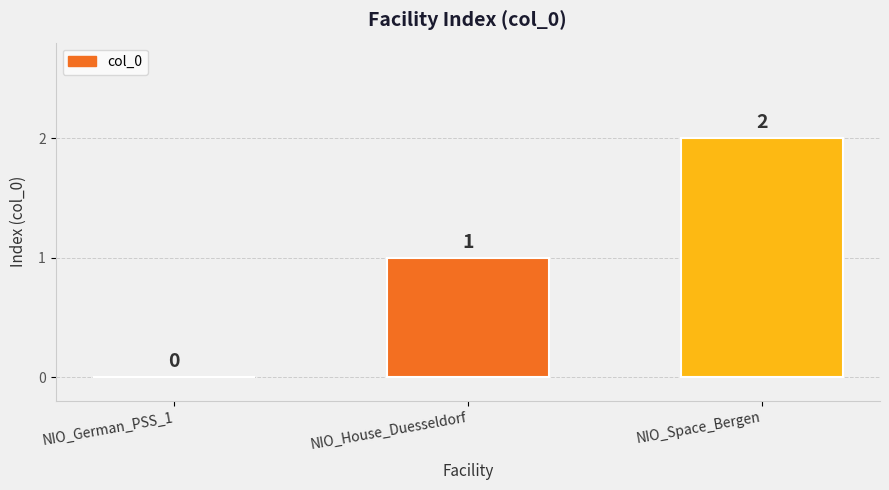

Reading left to right, extract all data points from this chart.

0	1	2